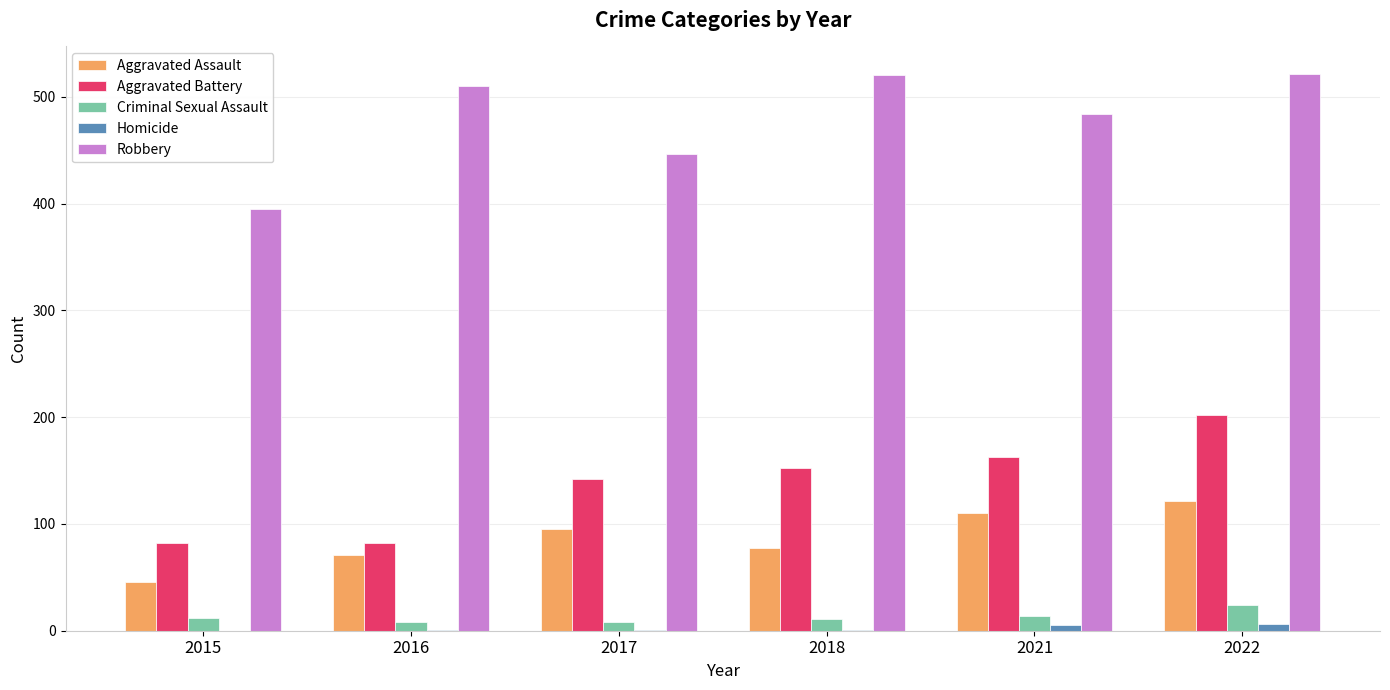

Where is Robbery nearest to the value 458?

2017